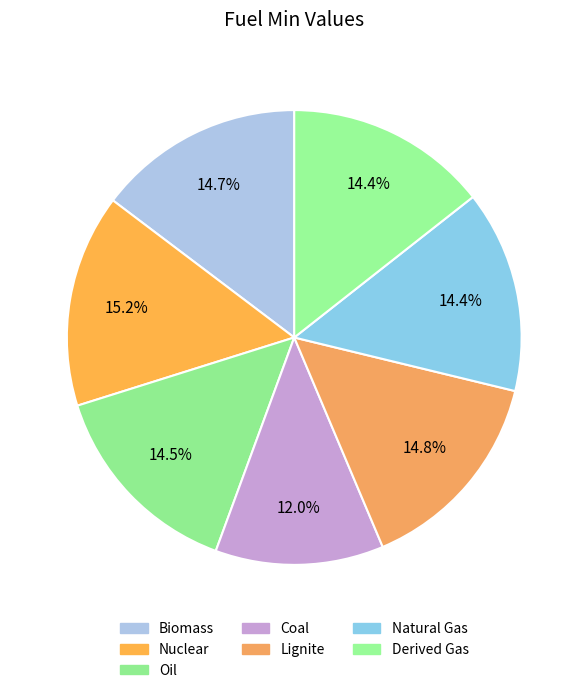

How many segments does this pie chart have?

7